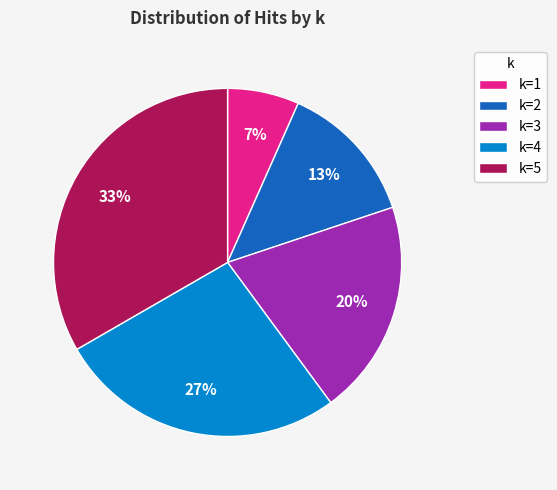

The k=2 slice represents 13% of the pie. True or false?

True